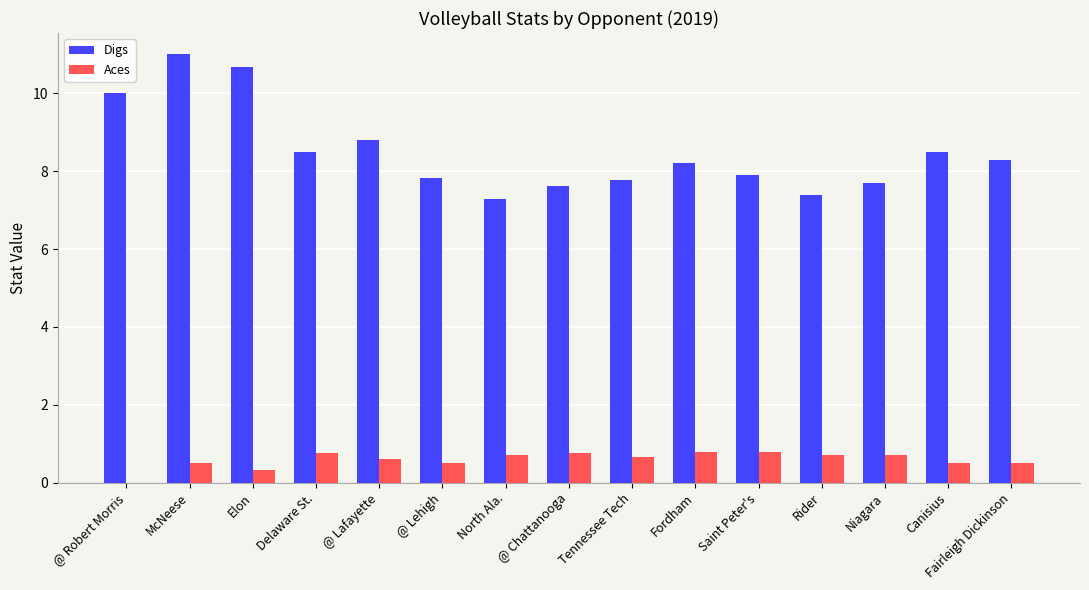

Which series has the largest total across all categories?

Digs